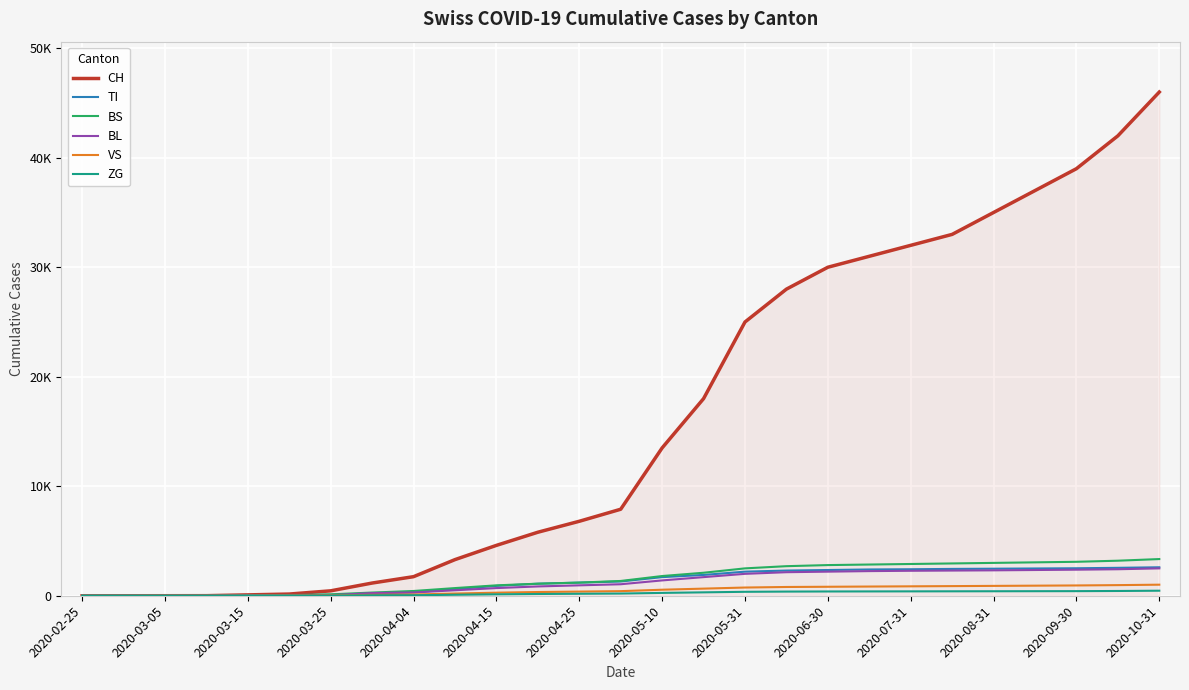

Does the chart have visible grid lines?

Yes